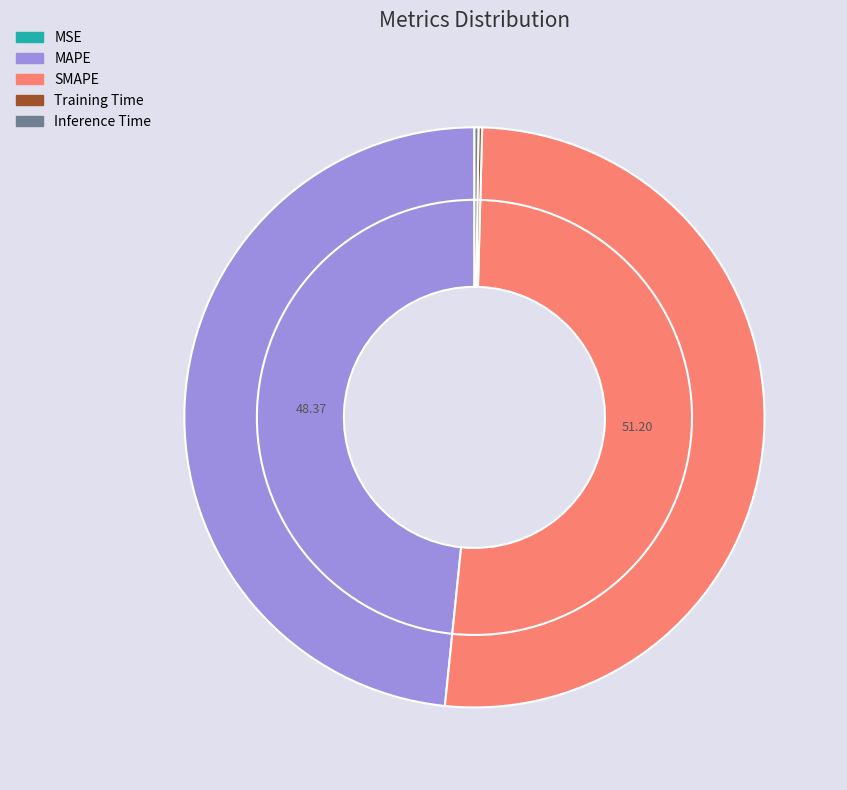

How many segments does this pie chart have?

5